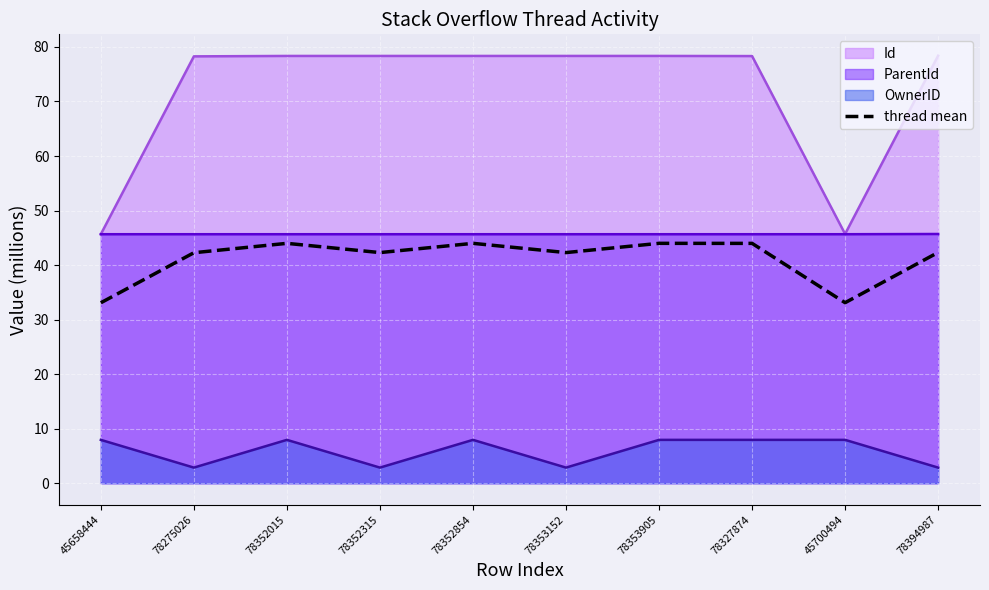

Which has a higher value, 78394987 or 78352854?

78352854